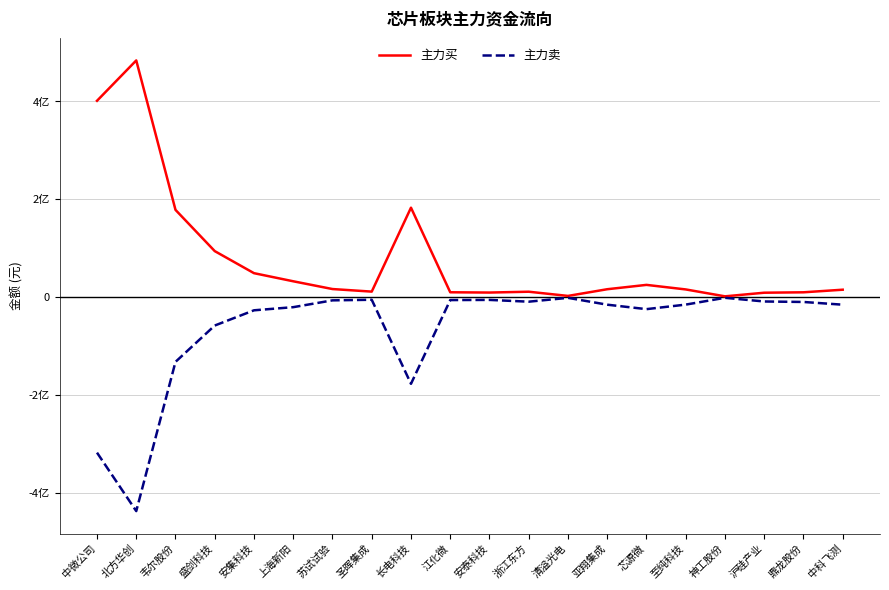

Does the chart have visible grid lines?

Yes